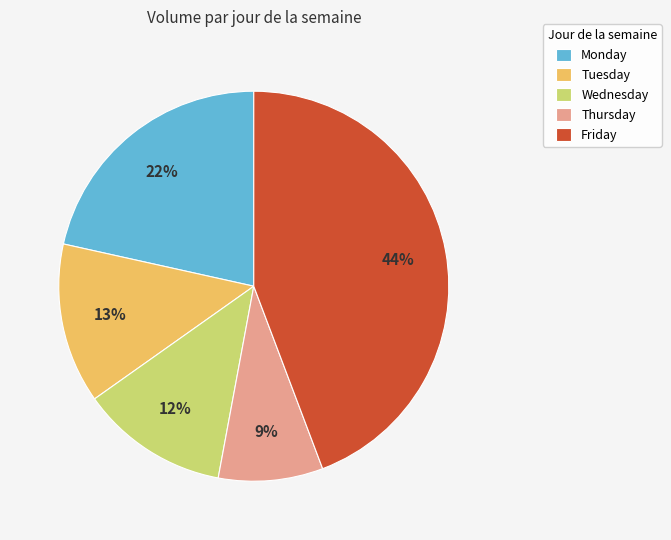

Does Monday represent more than half of the total?

No